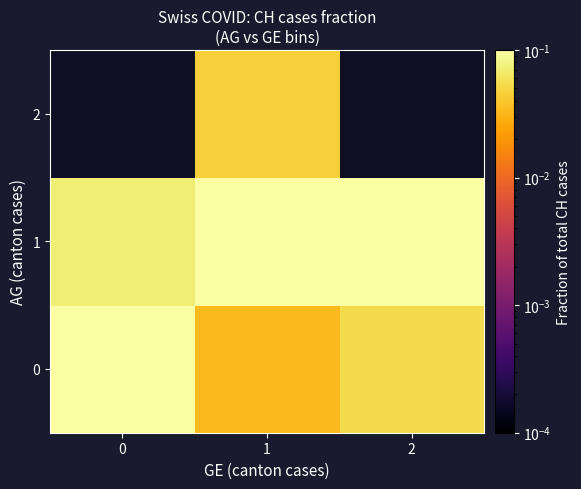

What is the maximum value shown in the chart?

0.4